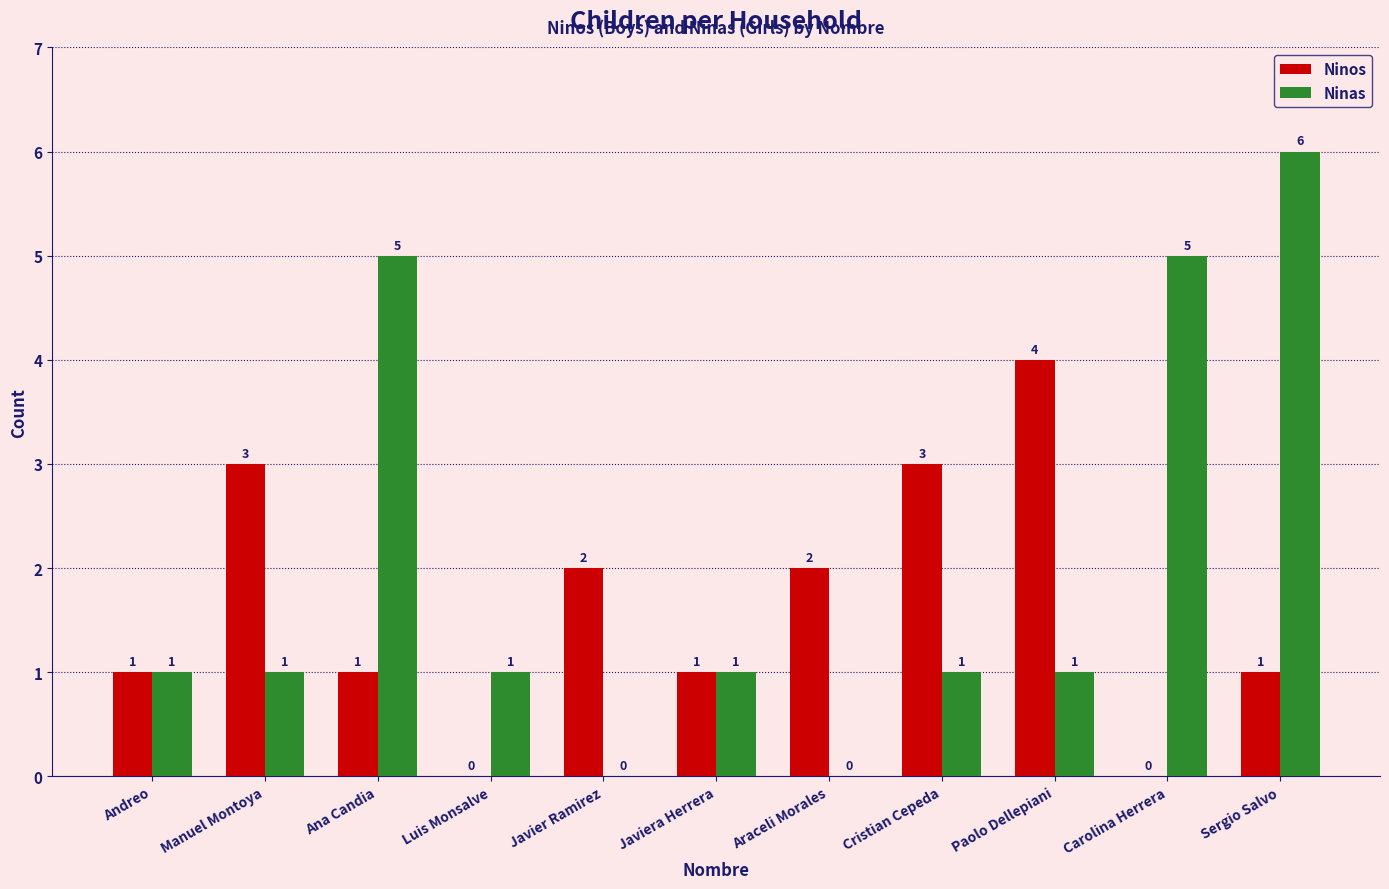

True or false: Ninas has a value of 5 at Ana Candia.

True